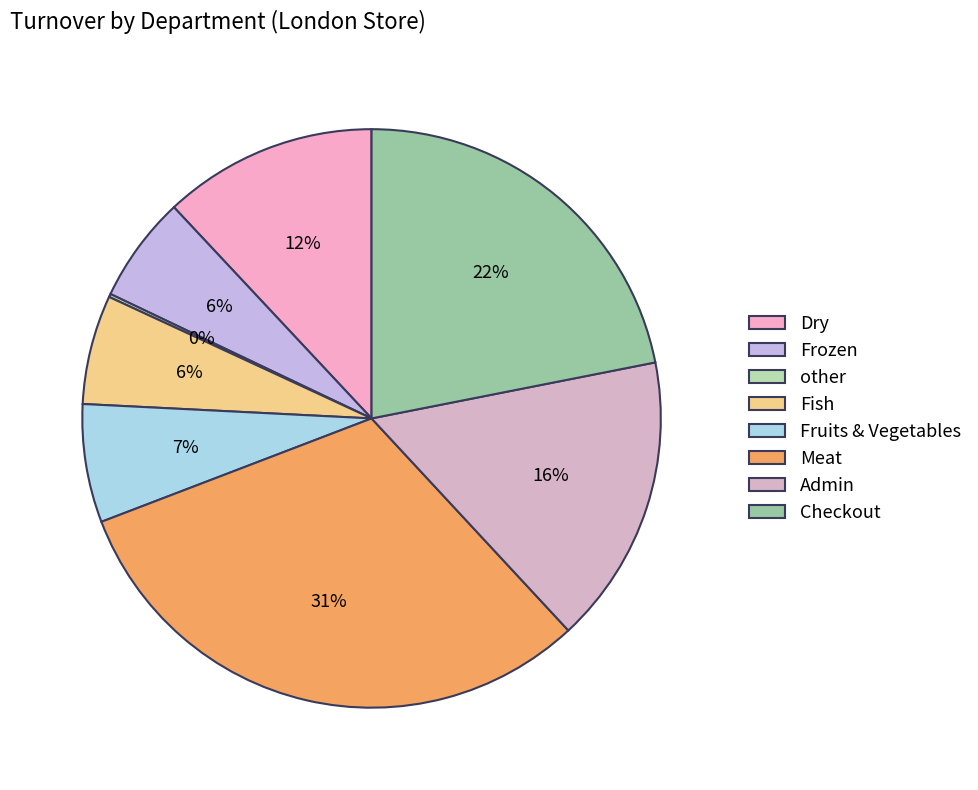

To the nearest percent, what is the difference between the Checkout and Frozen slice percentages?

16%